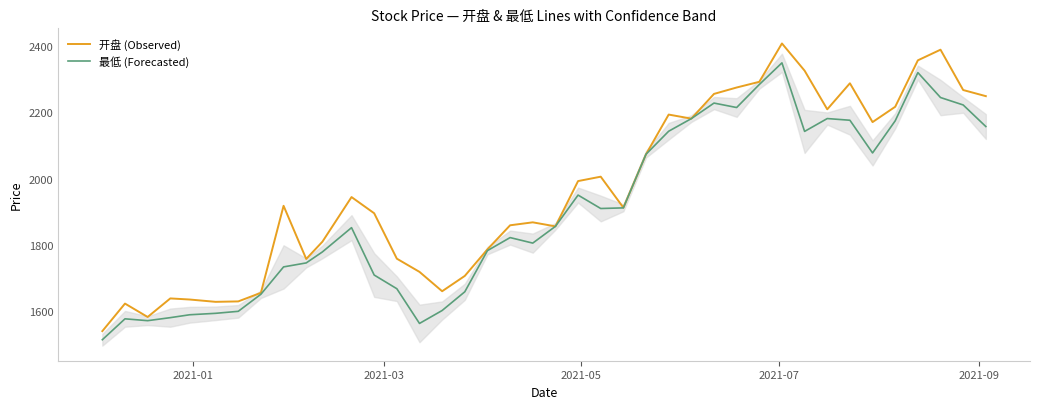

Does the chart have visible grid lines?

No